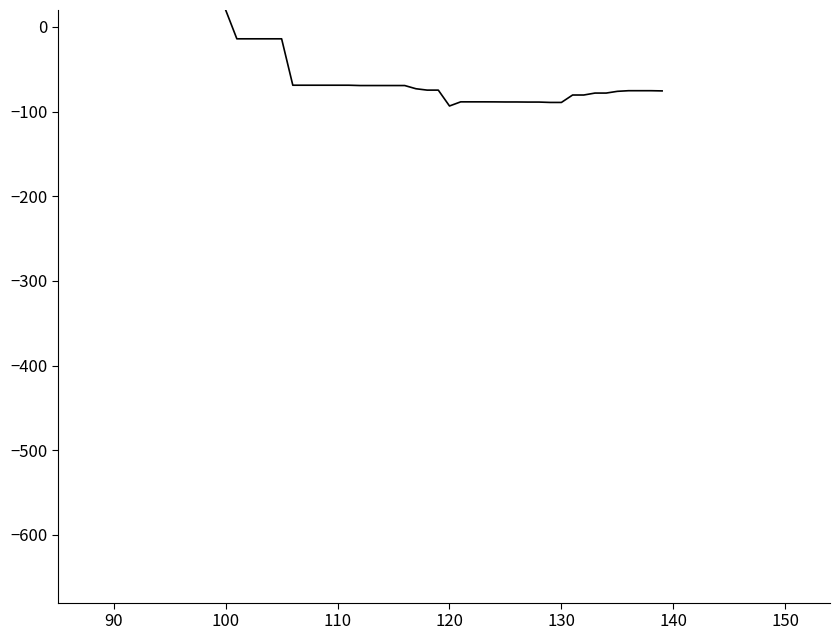

What is the smallest value displayed?

-93.4